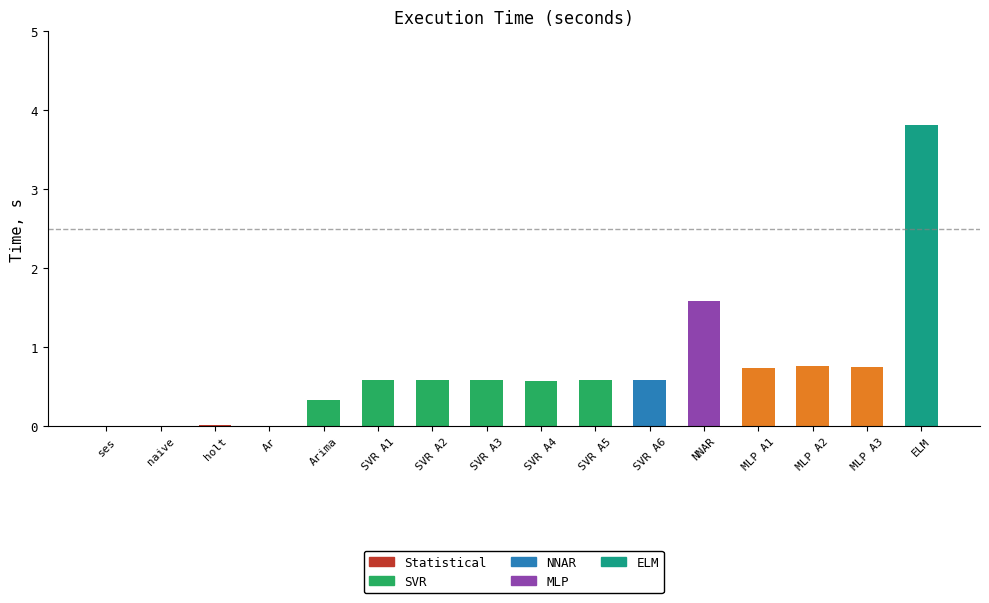

What is the difference between the values at holt and MLP A2?

0.8